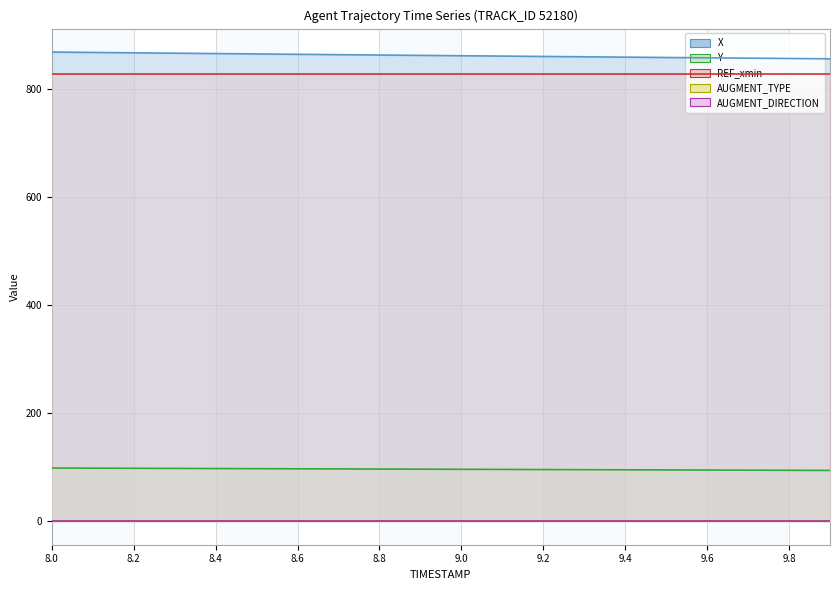

Which series has the largest total across all categories?

X